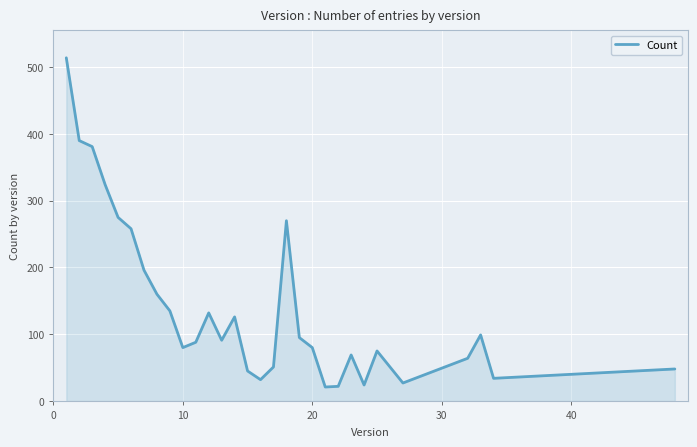

What is the minimum value shown in the chart?

21